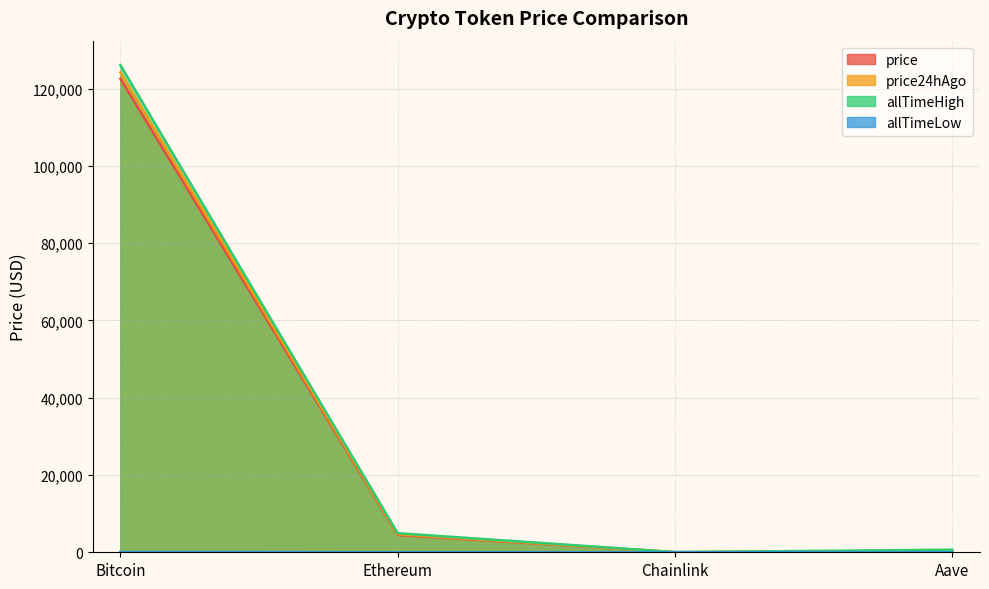

The value of allTimeHigh at Chainlink is 52.7. True or false?

True